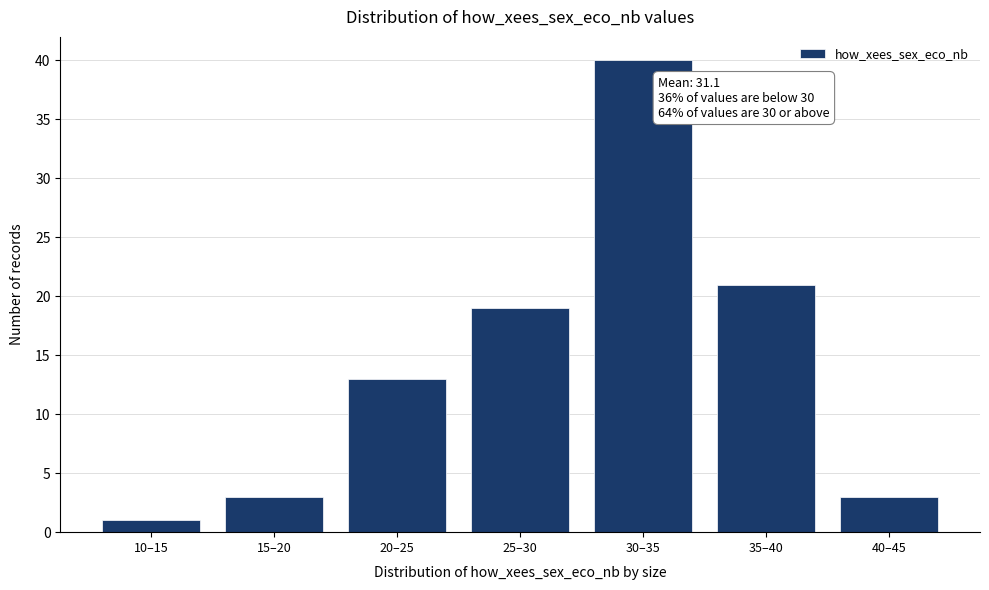

Reading right to left, what are all the values shown in this chart?

40–45=3	35–40=21	30–35=40	25–30=19	20–25=13	15–20=3	10–15=1